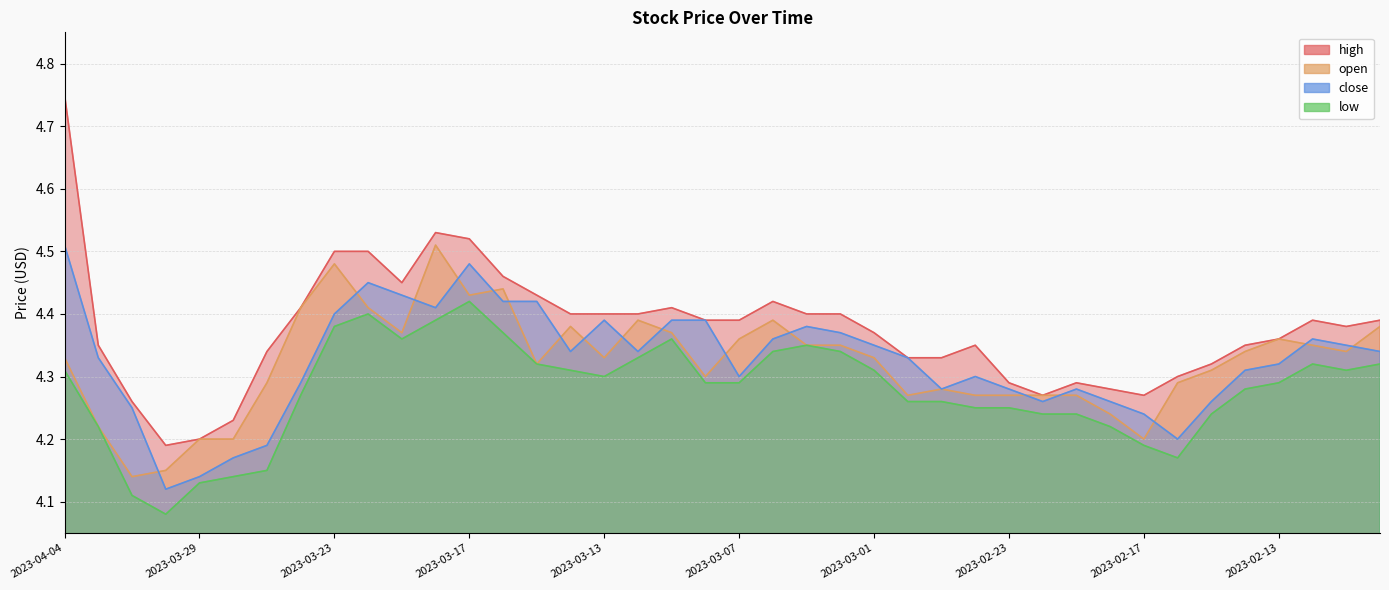

Reading left to right, extract all data points from this chart.

high: 2023-04-04=4.8	2023-04-03=4.3	2023-03-31=4.3	2023-03-30=4.2	2023-03-29=4.2	2023-03-28=4.2	2023-03-27=4.3	2023-03-24=4.4	2023-03-23=4.5	2023-03-22=4.5	2023-03-21=4.5	2023-03-20=4.5	2023-03-17=4.5	2023-03-16=4.5	2023-03-15=4.4	2023-03-14=4.4	2023-03-13=4.4	2023-03-10=4.4	2023-03-09=4.4	2023-03-08=4.4	2023-03-07=4.4	2023-03-06=4.4	2023-03-03=4.4	2023-03-02=4.4	2023-03-01=4.4	2023-02-28=4.3	2023-02-27=4.3	2023-02-24=4.3	2023-02-23=4.3	2023-02-22=4.3	2023-02-21=4.3	2023-02-20=4.3	2023-02-17=4.3	2023-02-16=4.3	2023-02-15=4.3	2023-02-14=4.3	2023-02-13=4.4	2023-02-10=4.4	2023-02-09=4.4	2023-02-08=4.4
open: 2023-04-04=4.3	2023-04-03=4.2	2023-03-31=4.1	2023-03-30=4.2	2023-03-29=4.2	2023-03-28=4.2	2023-03-27=4.3	2023-03-24=4.4	2023-03-23=4.5	2023-03-22=4.4	2023-03-21=4.4	2023-03-20=4.5	2023-03-17=4.4	2023-03-16=4.4	2023-03-15=4.3	2023-03-14=4.4	2023-03-13=4.3	2023-03-10=4.4	2023-03-09=4.4	2023-03-08=4.3	2023-03-07=4.4	2023-03-06=4.4	2023-03-03=4.3	2023-03-02=4.3	2023-03-01=4.3	2023-02-28=4.3	2023-02-27=4.3	2023-02-24=4.3	2023-02-23=4.3	2023-02-22=4.3	2023-02-21=4.3	2023-02-20=4.2	2023-02-17=4.2	2023-02-16=4.3	2023-02-15=4.3	2023-02-14=4.3	2023-02-13=4.4	2023-02-10=4.3	2023-02-09=4.3	2023-02-08=4.4
close: 2023-04-04=4.5	2023-04-03=4.3	2023-03-31=4.2	2023-03-30=4.1	2023-03-29=4.1	2023-03-28=4.2	2023-03-27=4.2	2023-03-24=4.3	2023-03-23=4.4	2023-03-22=4.5	2023-03-21=4.4	2023-03-20=4.4	2023-03-17=4.5	2023-03-16=4.4	2023-03-15=4.4	2023-03-14=4.3	2023-03-13=4.4	2023-03-10=4.3	2023-03-09=4.4	2023-03-08=4.4	2023-03-07=4.3	2023-03-06=4.4	2023-03-03=4.4	2023-03-02=4.4	2023-03-01=4.3	2023-02-28=4.3	2023-02-27=4.3	2023-02-24=4.3	2023-02-23=4.3	2023-02-22=4.3	2023-02-21=4.3	2023-02-20=4.3	2023-02-17=4.2	2023-02-16=4.2	2023-02-15=4.3	2023-02-14=4.3	2023-02-13=4.3	2023-02-10=4.4	2023-02-09=4.3	2023-02-08=4.3
low: 2023-04-04=4.3	2023-04-03=4.2	2023-03-31=4.1	2023-03-30=4.1	2023-03-29=4.1	2023-03-28=4.1	2023-03-27=4.2	2023-03-24=4.3	2023-03-23=4.4	2023-03-22=4.4	2023-03-21=4.4	2023-03-20=4.4	2023-03-17=4.4	2023-03-16=4.4	2023-03-15=4.3	2023-03-14=4.3	2023-03-13=4.3	2023-03-10=4.3	2023-03-09=4.4	2023-03-08=4.3	2023-03-07=4.3	2023-03-06=4.3	2023-03-03=4.3	2023-03-02=4.3	2023-03-01=4.3	2023-02-28=4.3	2023-02-27=4.3	2023-02-24=4.2	2023-02-23=4.2	2023-02-22=4.2	2023-02-21=4.2	2023-02-20=4.2	2023-02-17=4.2	2023-02-16=4.2	2023-02-15=4.2	2023-02-14=4.3	2023-02-13=4.3	2023-02-10=4.3	2023-02-09=4.3	2023-02-08=4.3